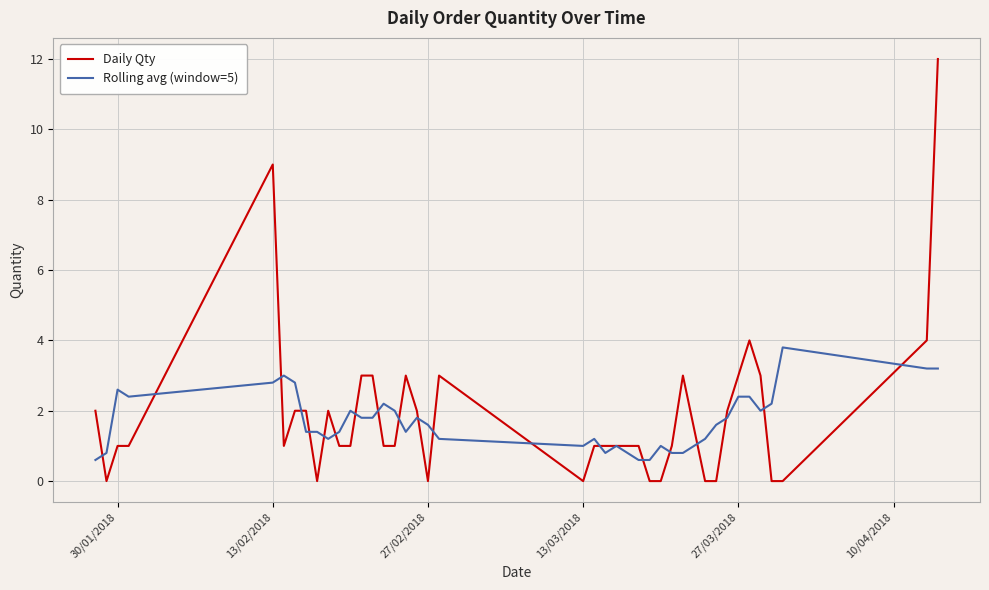

Which series has the widest spread of values?

Daily Qty